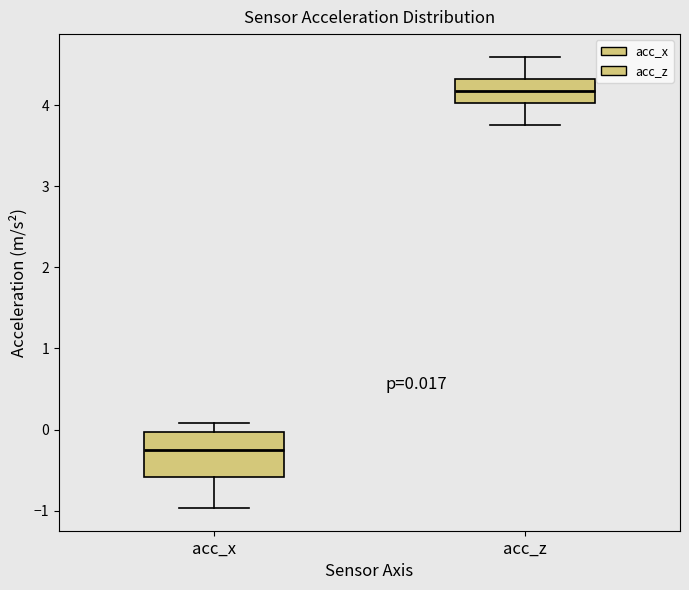

Which box is the tallest, from its lower edge to its upper edge?

acc_x